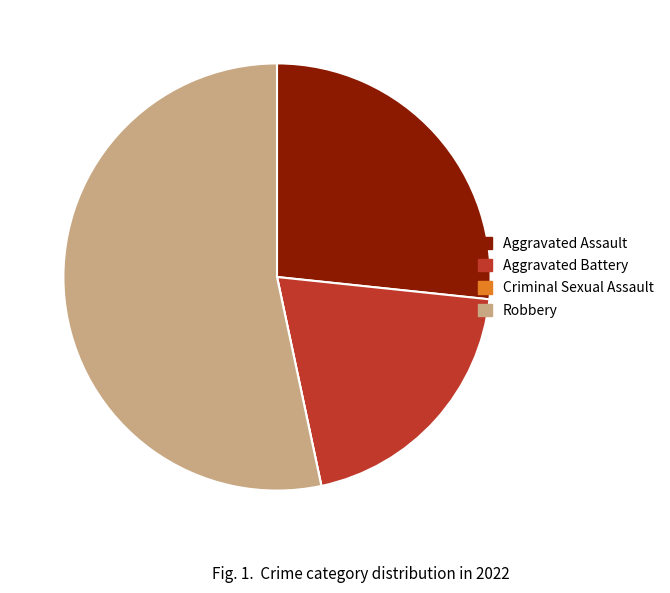

Combined, do Aggravated Assault and Robbery account for over 50%?

Yes